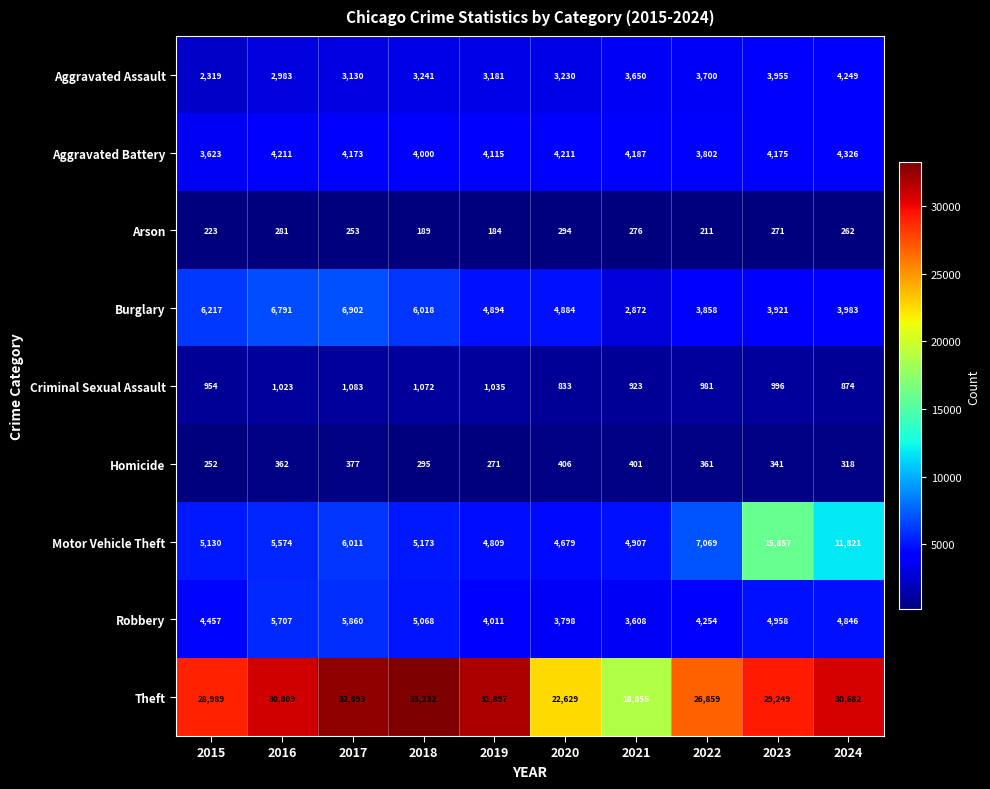

Which series has the largest range (max minus min)?

Theft